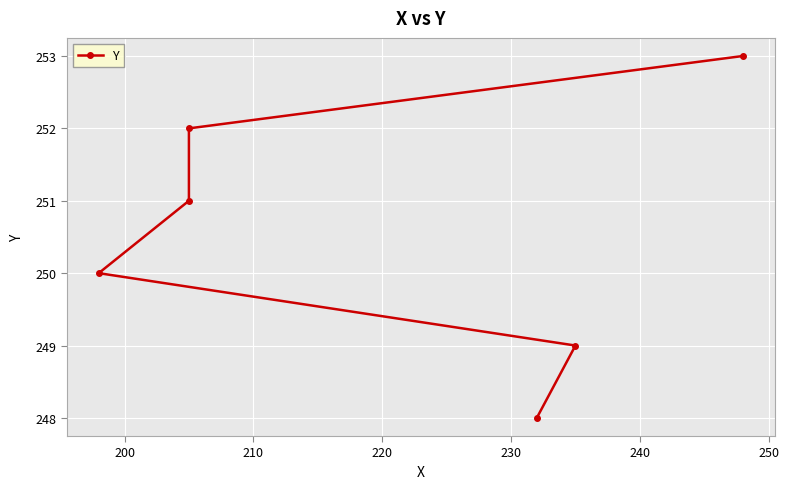

How many lines are shown in the chart?

1